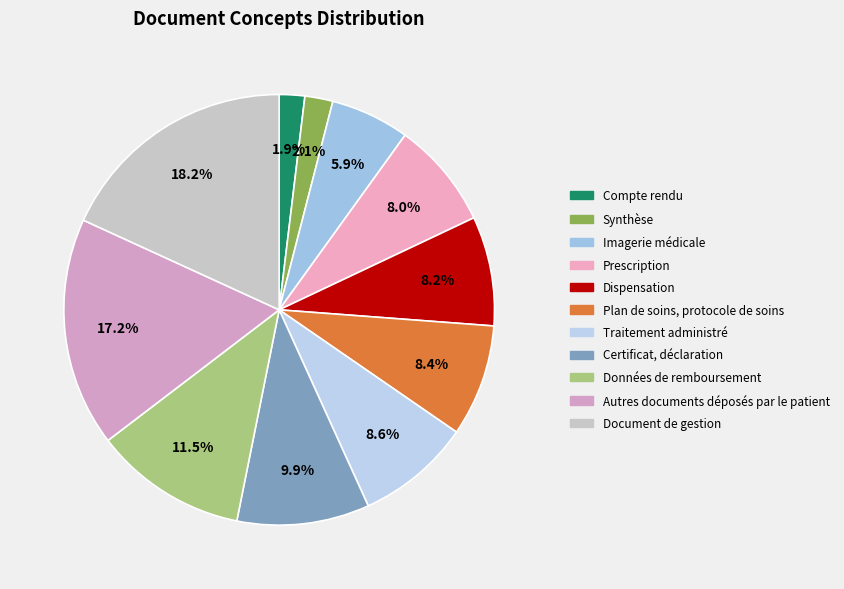

How many segments does this pie chart have?

11